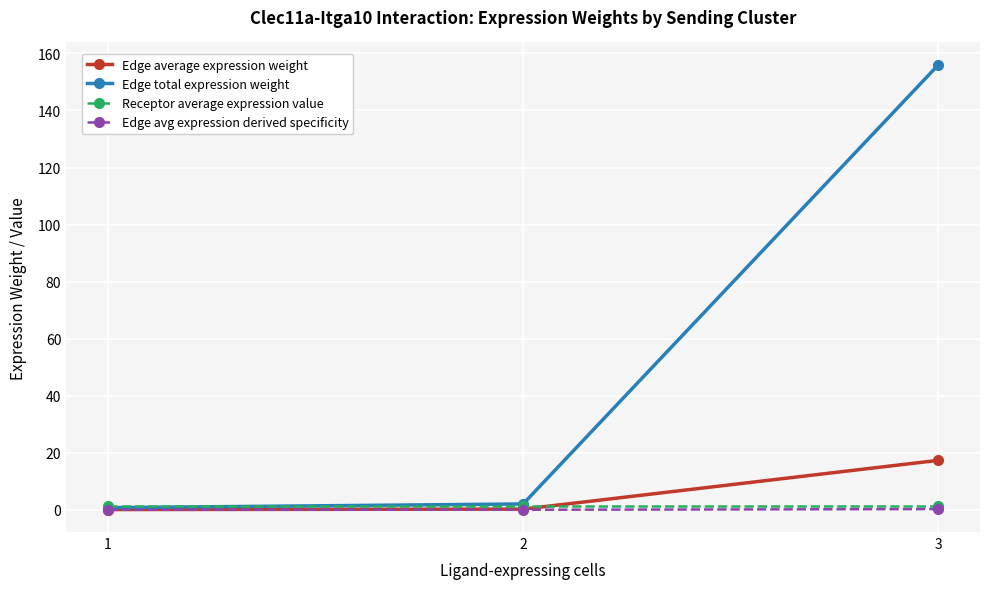

True or false: Edge average expression weight has a value of 0.2 at 2.

True